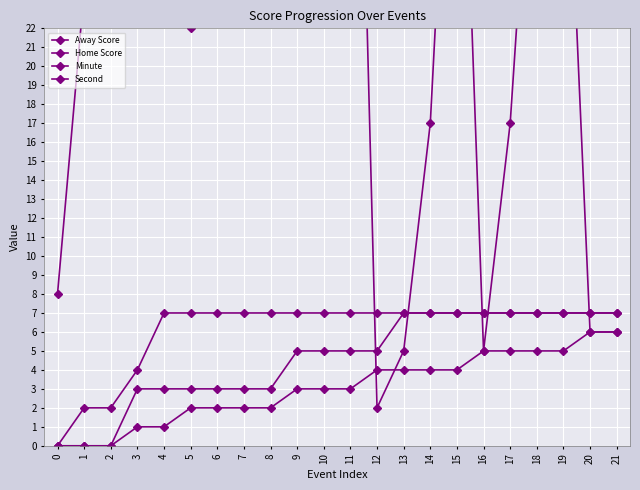

How many data points in Second are above 29?

10